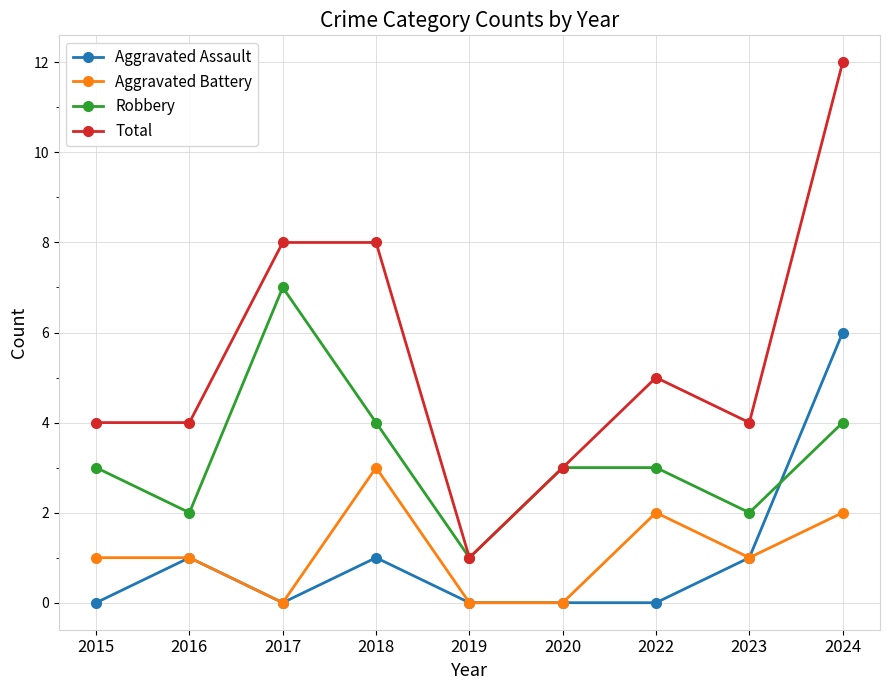

Which label corresponds to the largest value in the chart?

2024